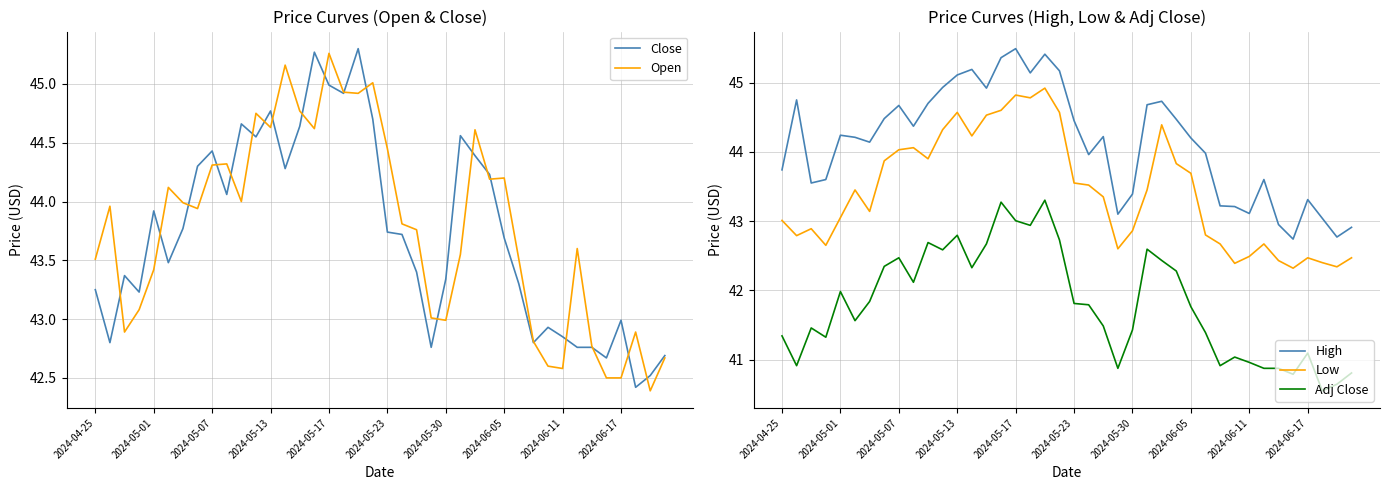

Where is Close nearest to the value 43?

2024-06-17